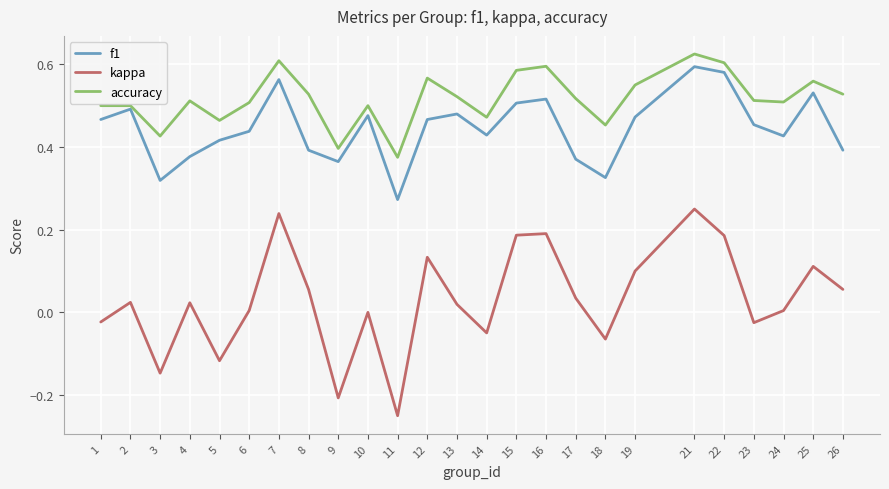

Which series changed the most between 18 and 26?

kappa